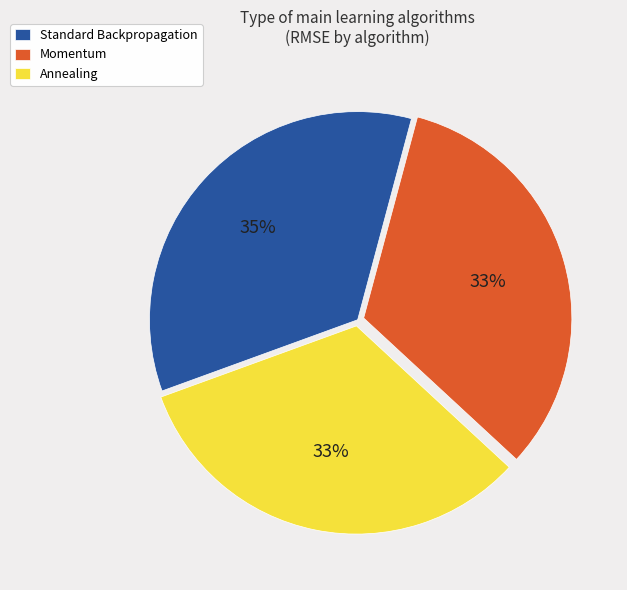

To the nearest percent, what percentage of the pie is Standard Backpropagation?

35%